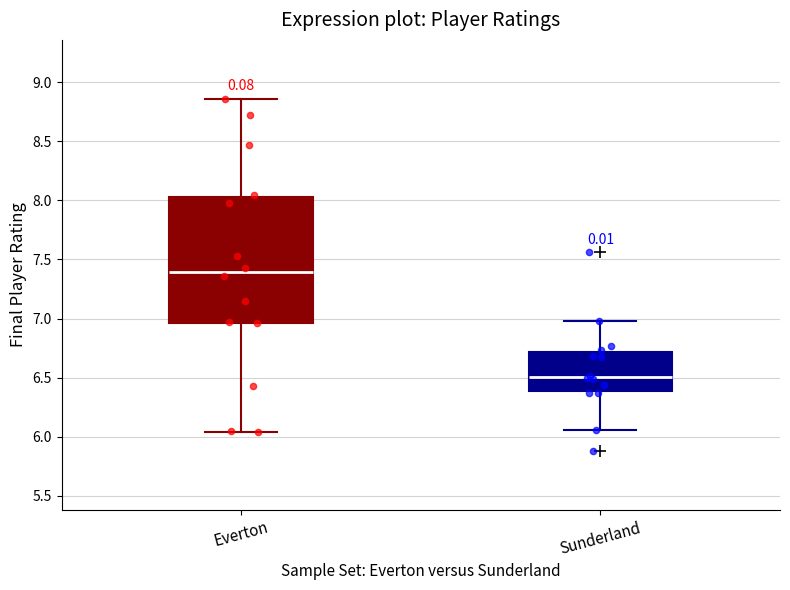

Comparing the boxes themselves (not the whiskers), which one is the tallest?

Everton